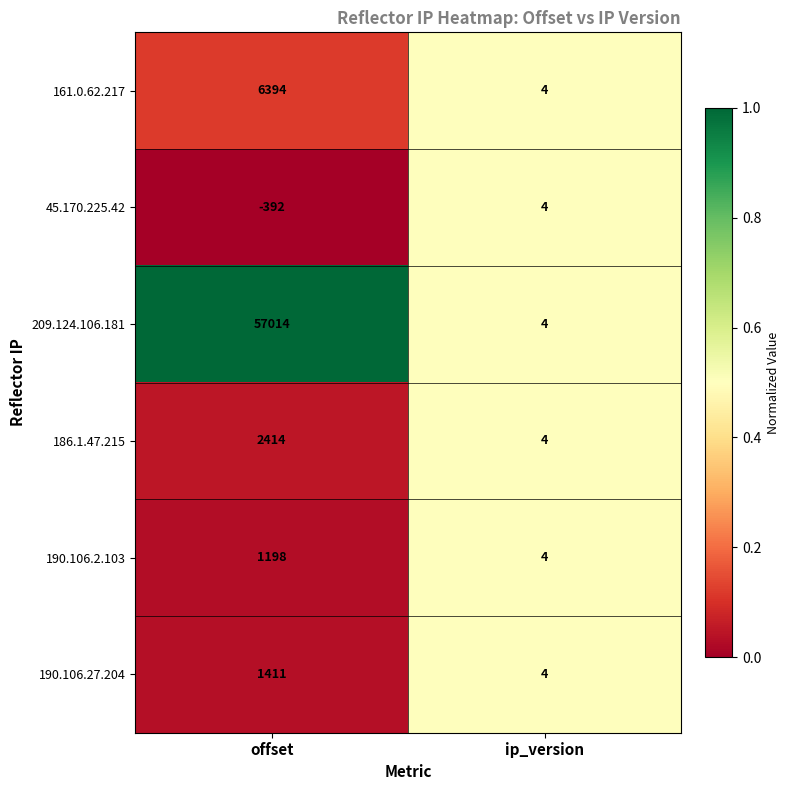

What is the sum of the 190.106.2.103 values at ip_version and offset?

1202